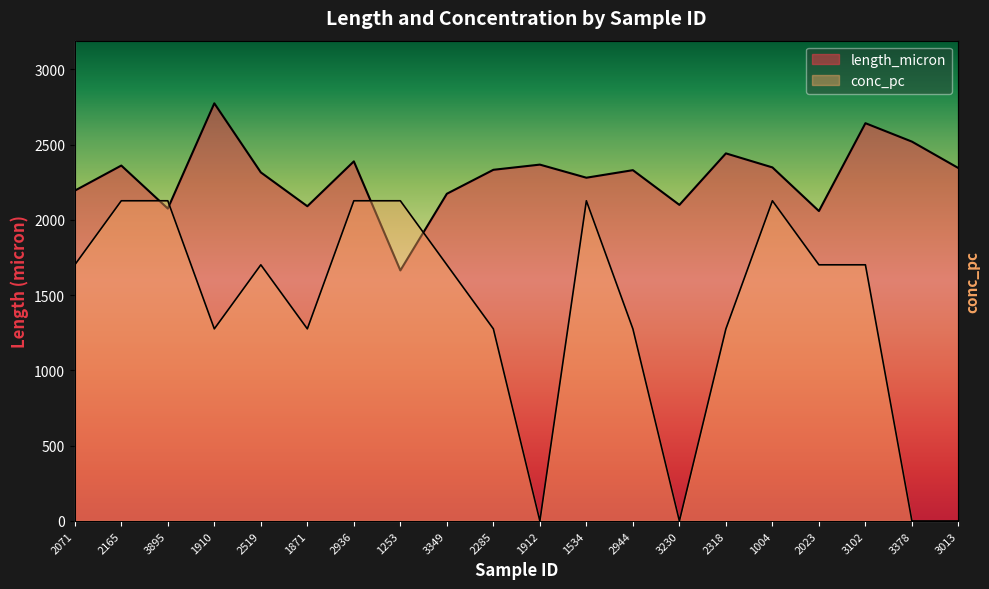

Is it true that conc_pc equals -1.0 at 1912?

False